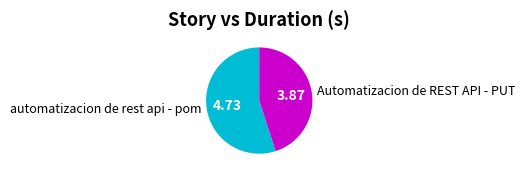

Which slice is the smallest?

Automatizacion de REST API - PUT